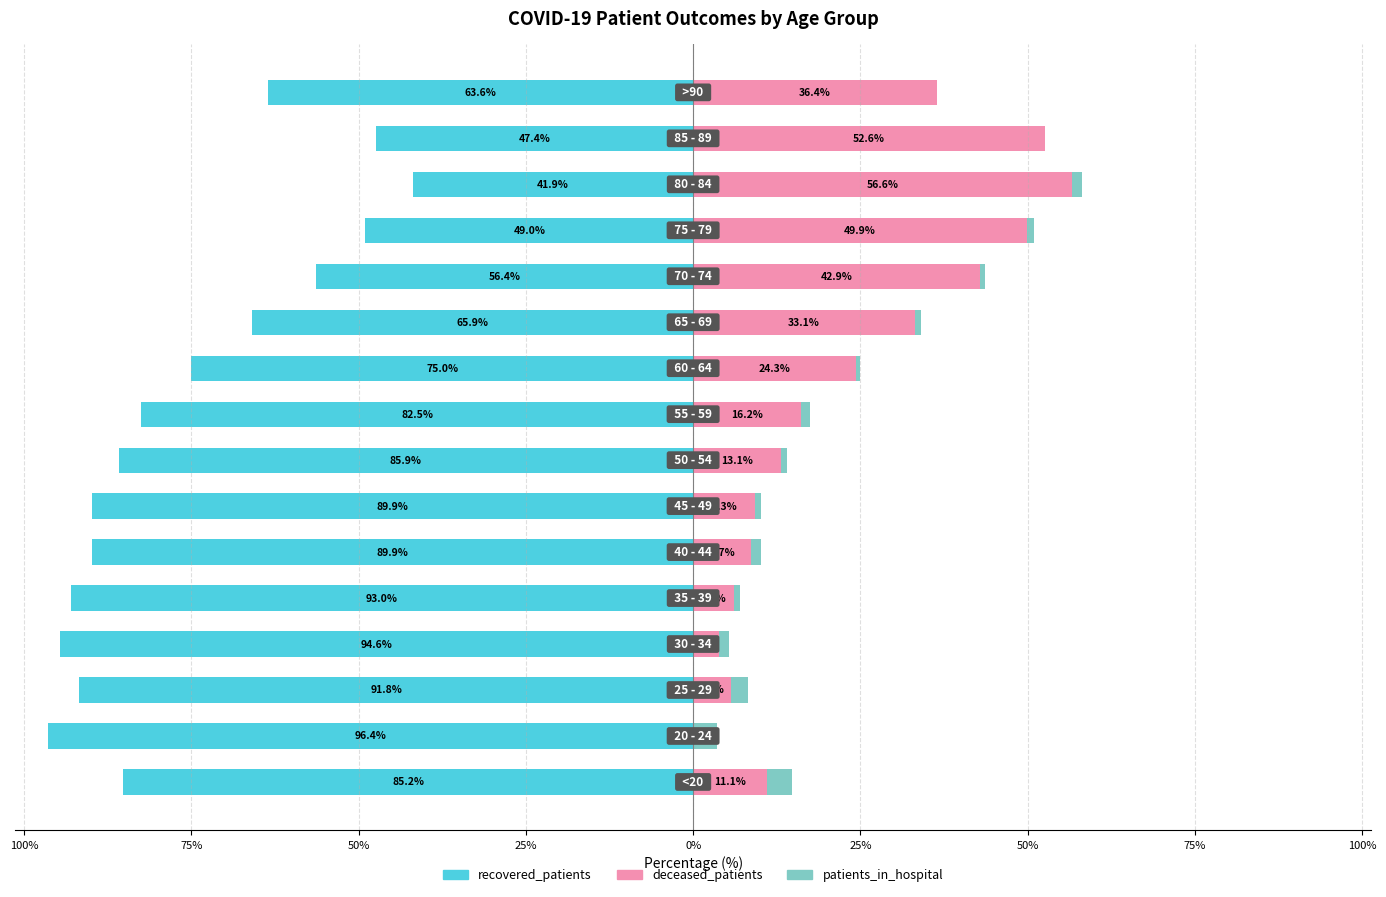

At 0%, list the series in order from smallest to largest.

recovered_patients, patients_in_hospital, deceased_patients